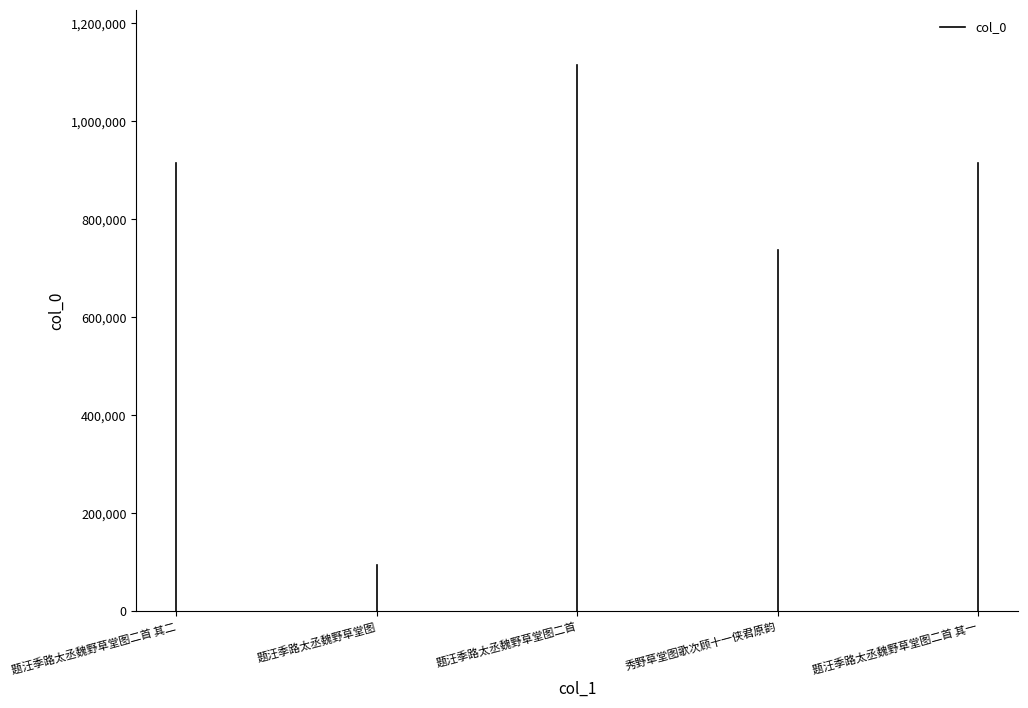

The chart shows a value of 517259 at 题汪季路太丞魏野草堂图二首 其二. True or false?

False